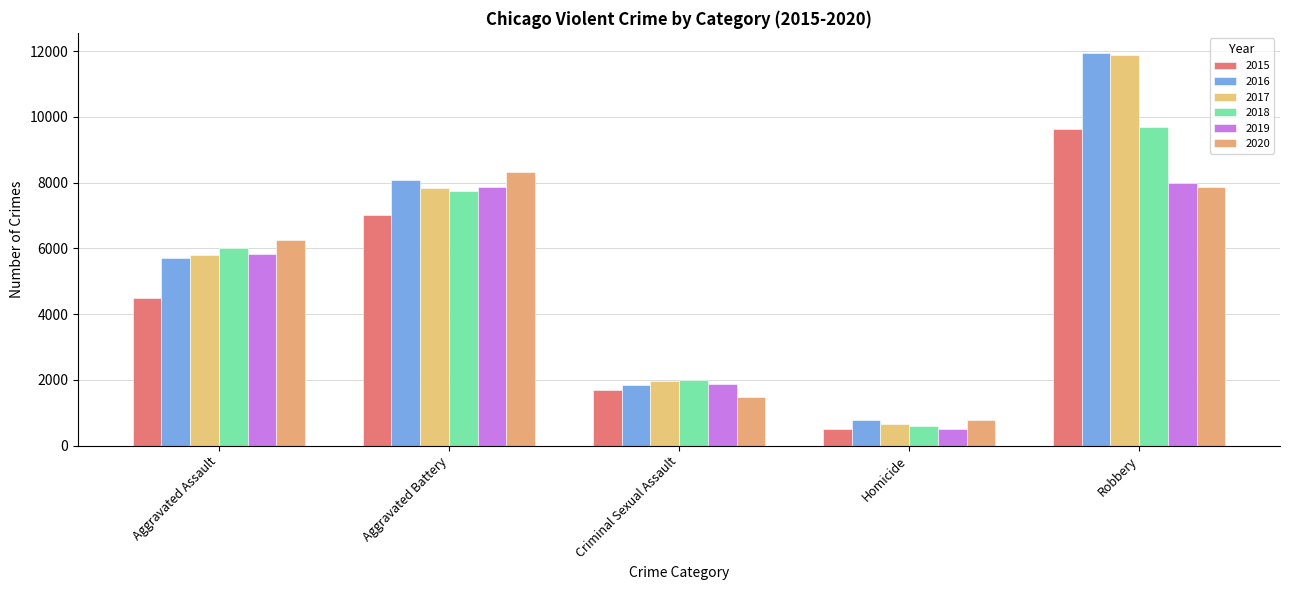

How many data points in 2019 are less than 5841?

2